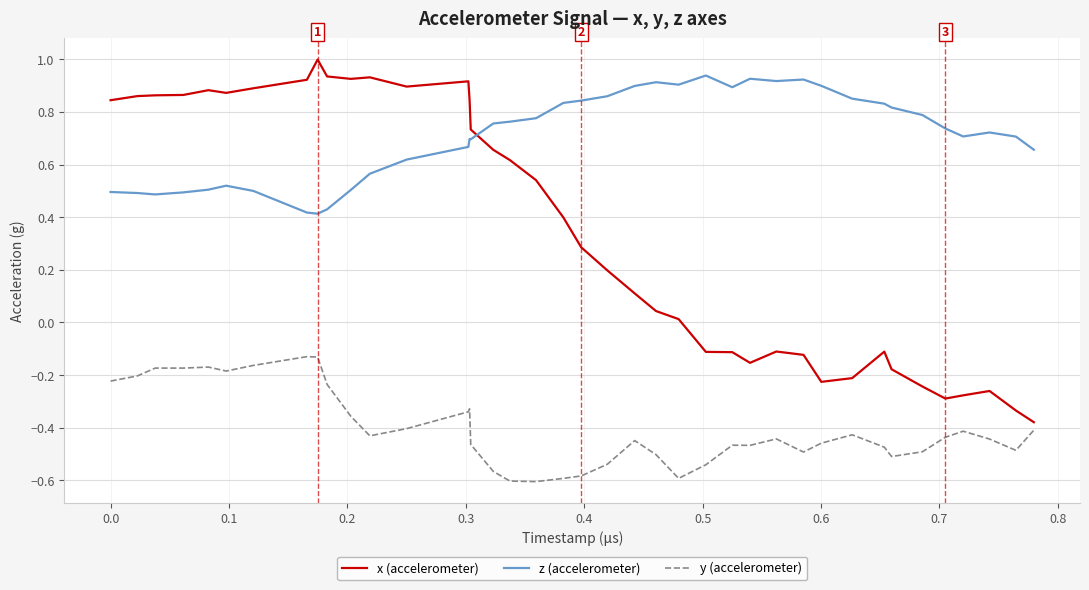

Rank the series by their average value, from lowest to highest.

y (accelerometer), x (accelerometer), z (accelerometer)